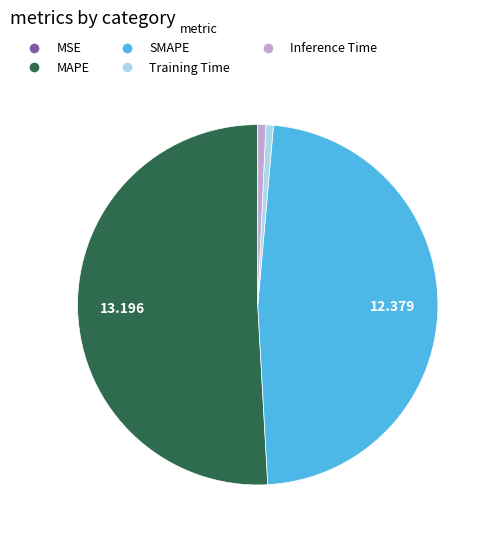

Which category accounts for the majority?

MAPE